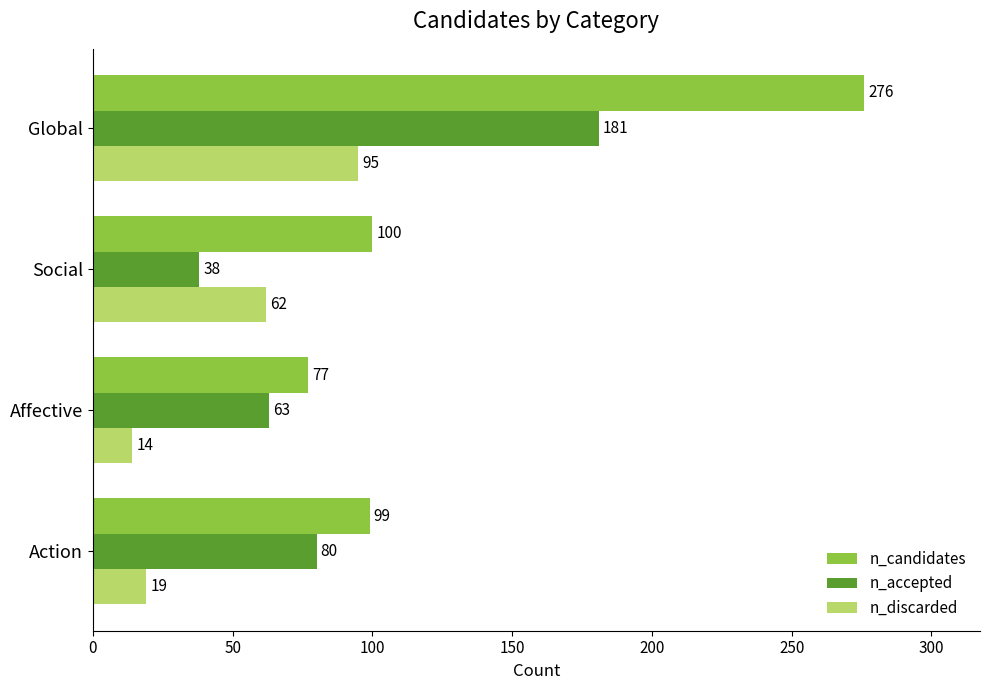

What is the maximum value shown in the chart?

276